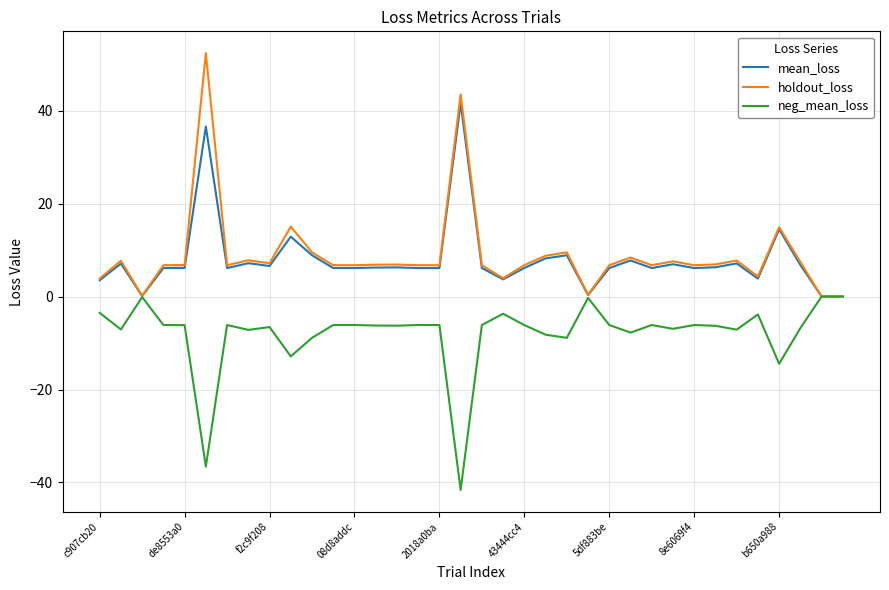

Does the chart have visible grid lines?

Yes